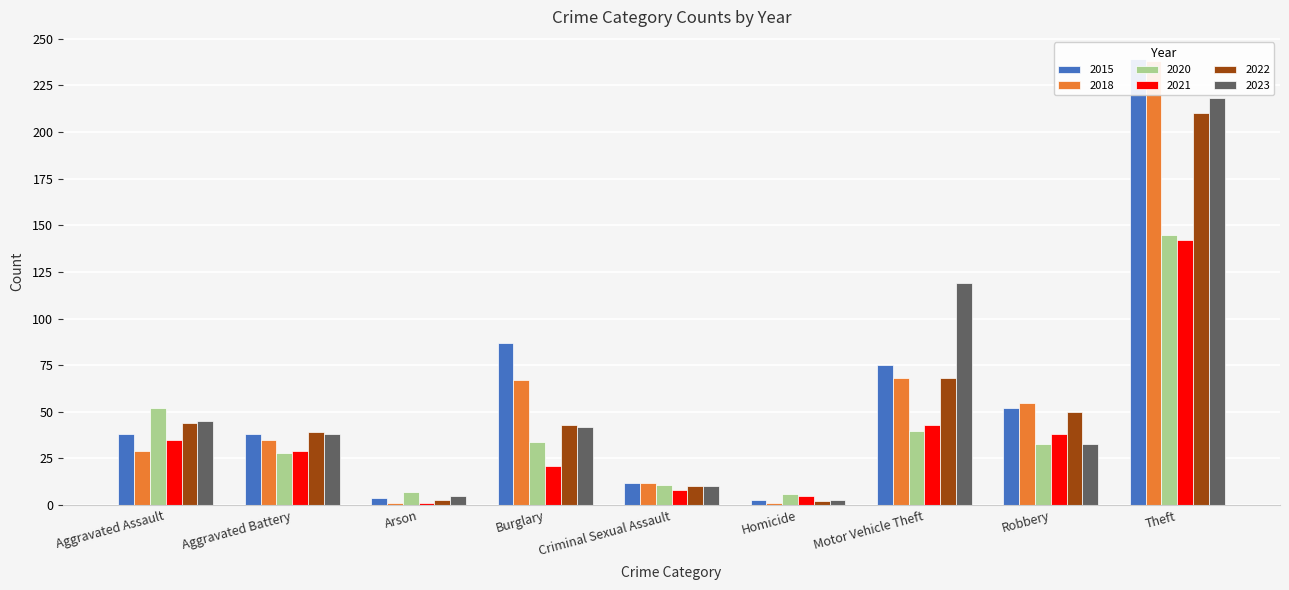

Which series has the largest total across all categories?

2015